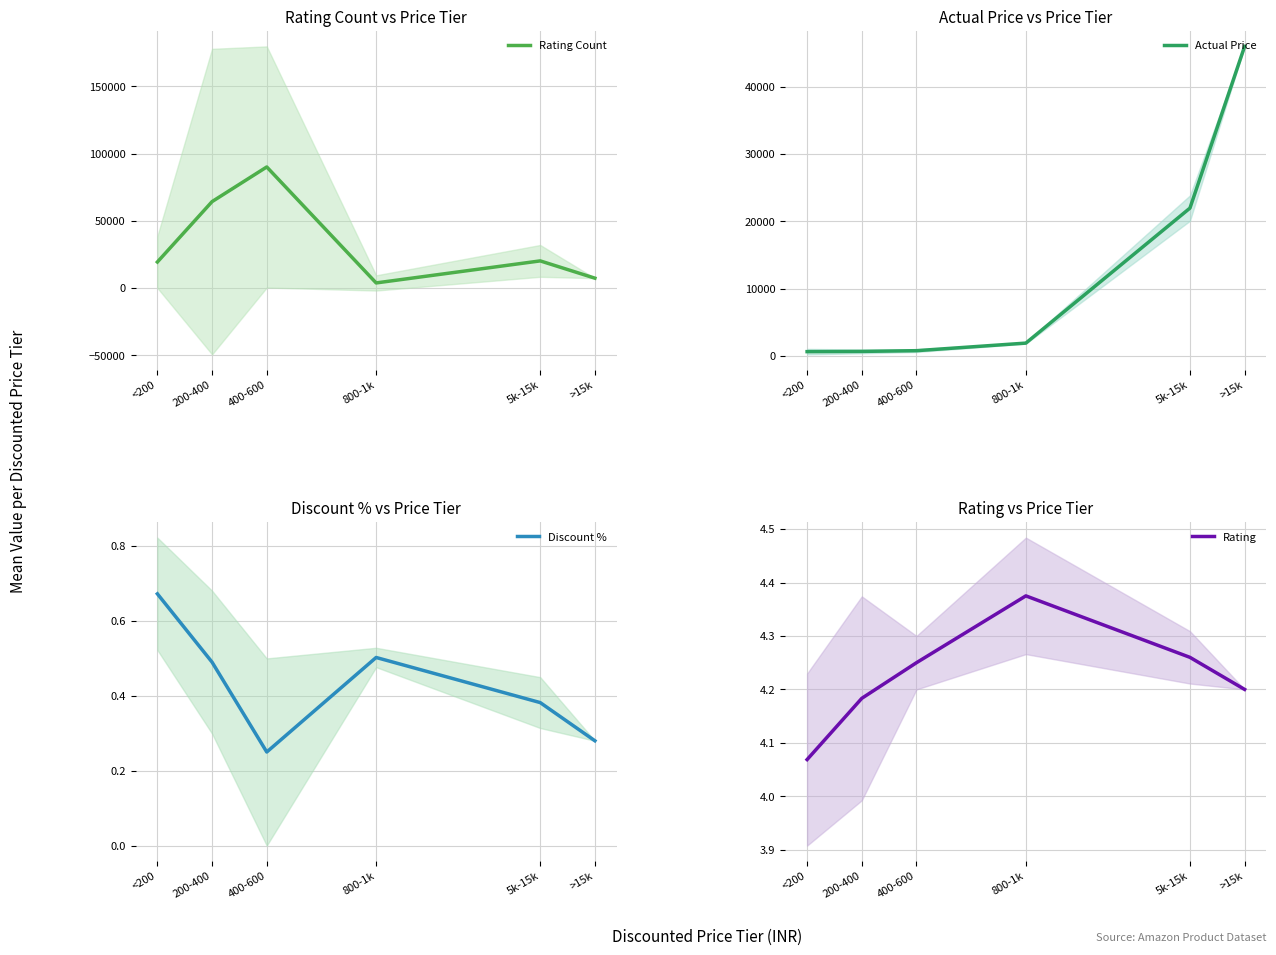

What is the total value across all series at >15k?

53301.5